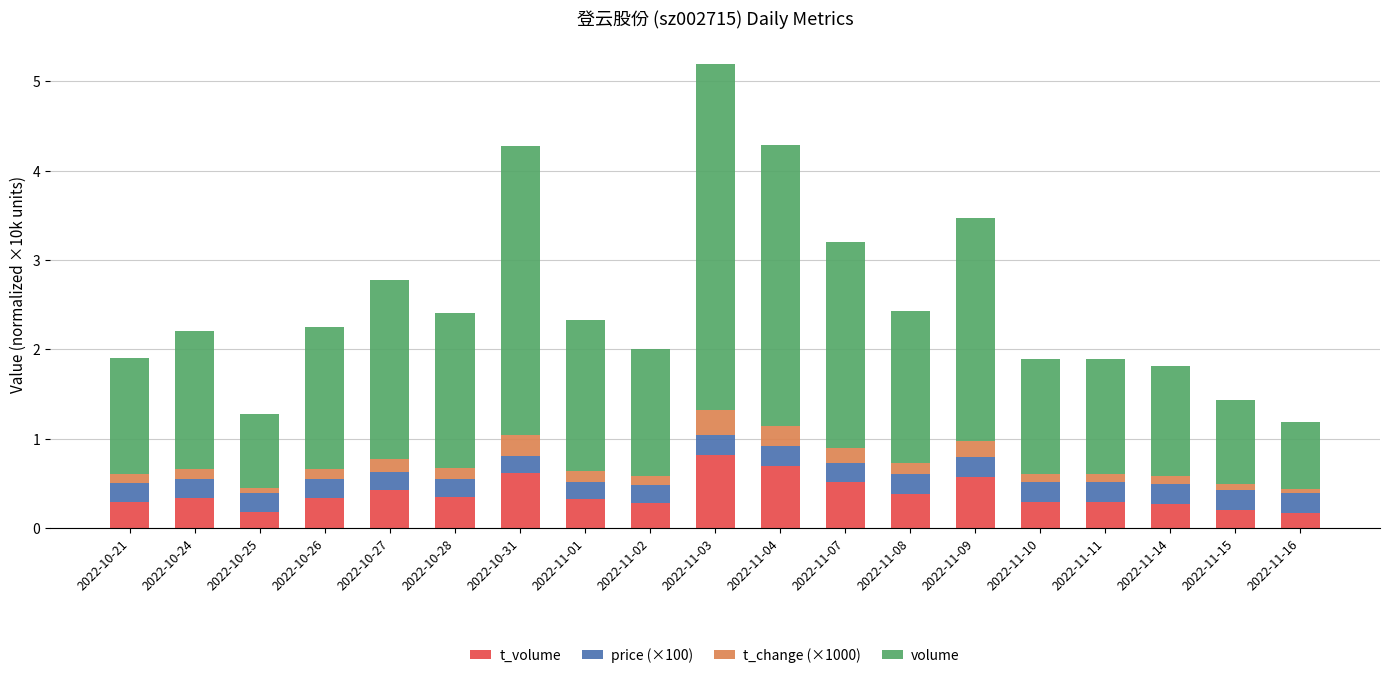

Does the chart contain any negative values?

No